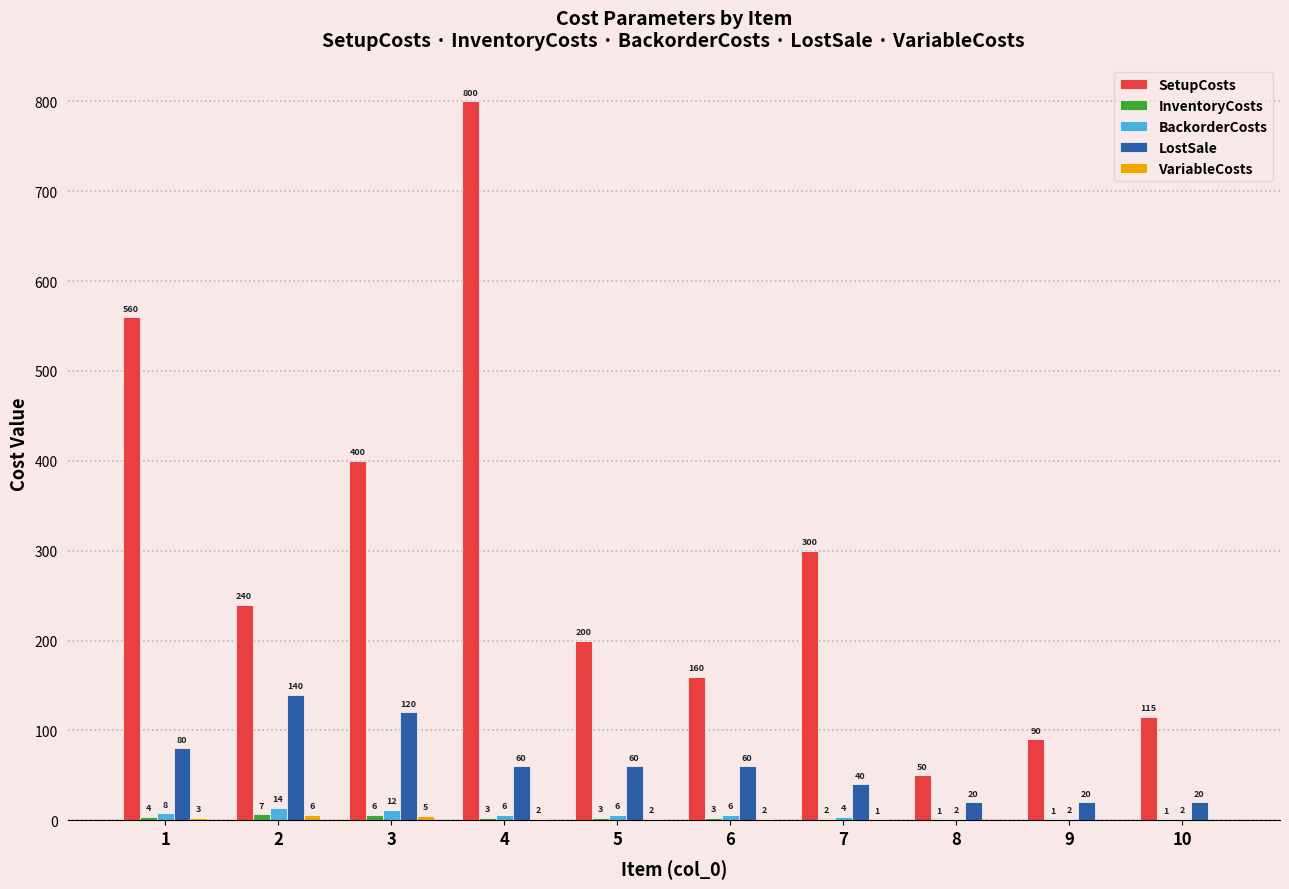

What is the total value across all series at 4?

871